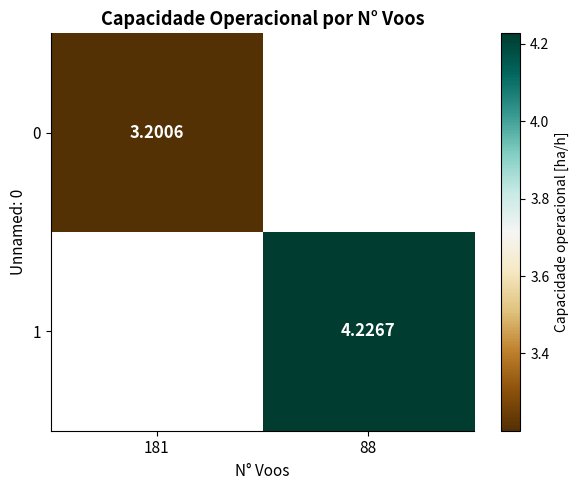

Is the value of 1 at 181 greater than the value of 0 at 88?

No